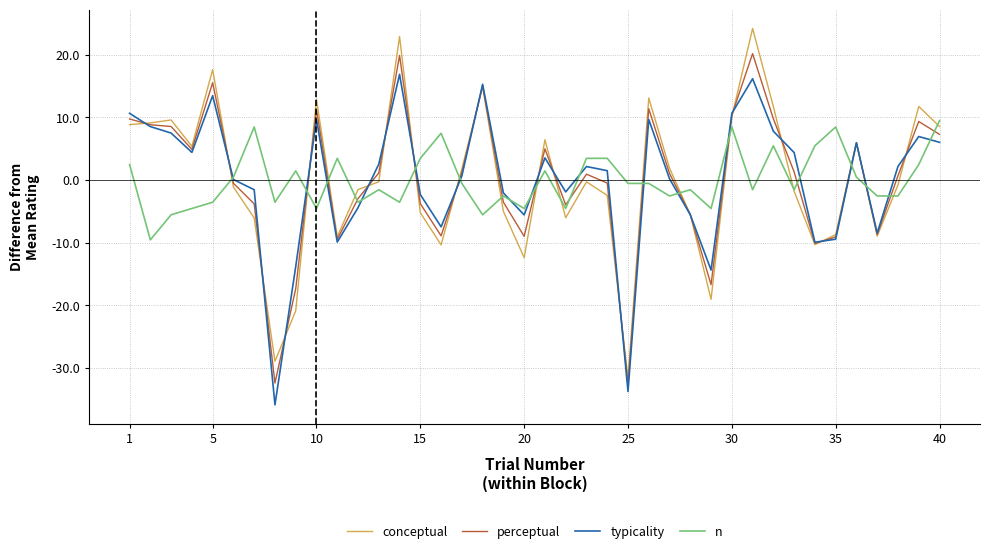

What is the lowest value of the typicality series?

-35.9